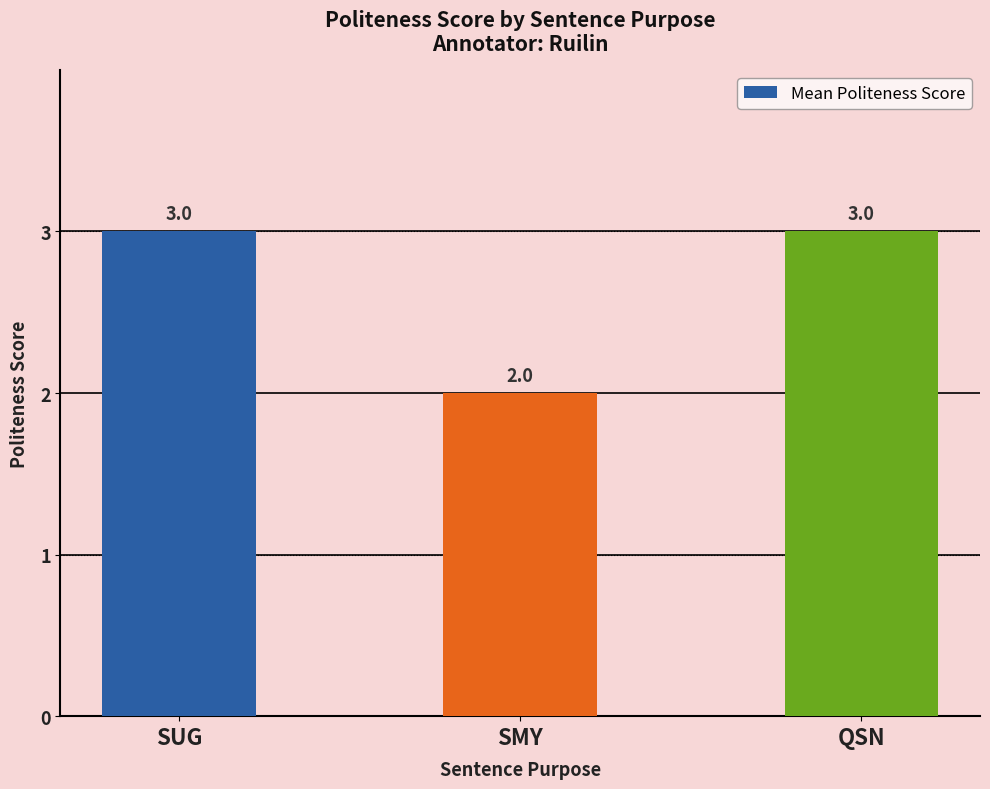

Reading left to right, extract all data points from this chart.

3	2	3